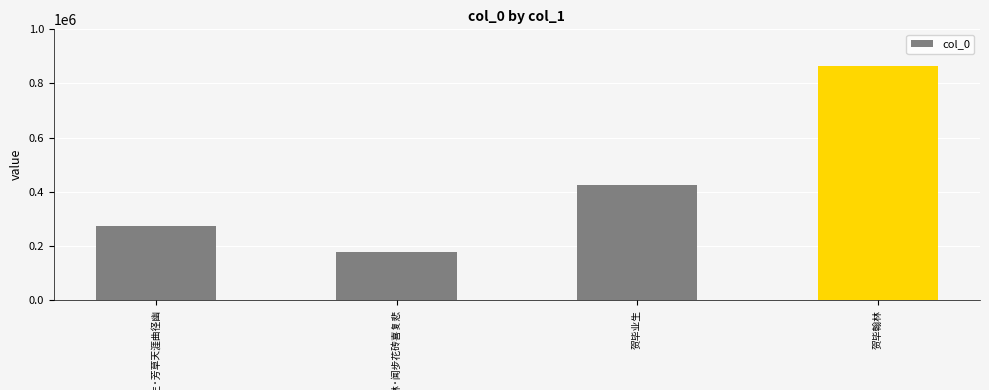

What is the value of the 4th bar from the left?

863553